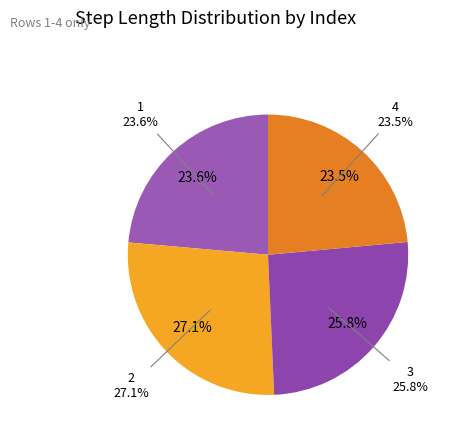

What percentage is the 3 slice, to the nearest percent?

26%